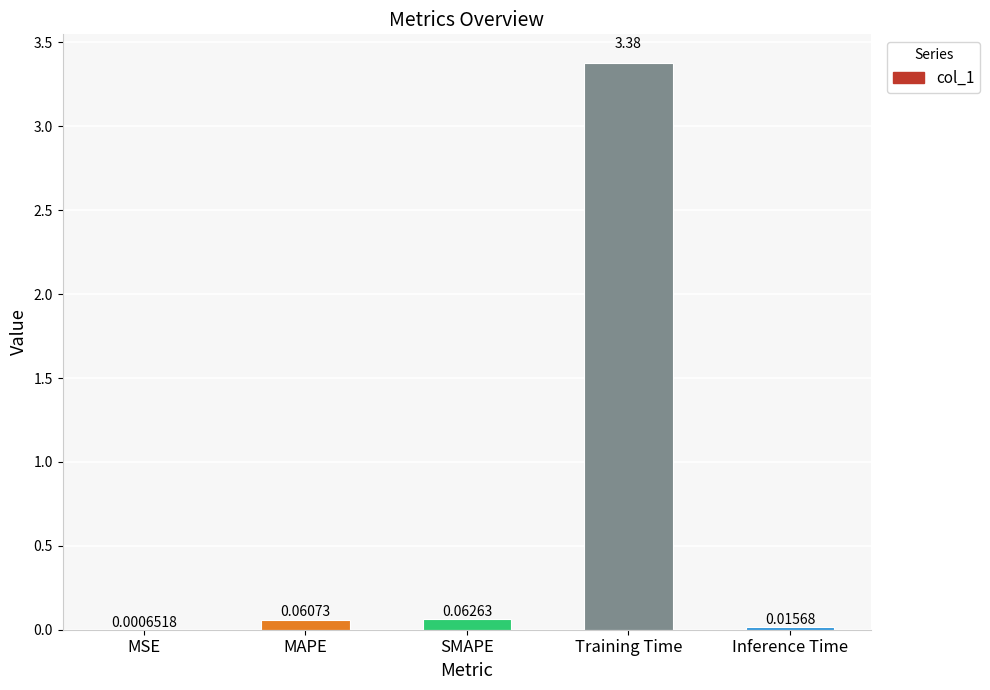

Which has a higher value, Training Time or MAPE?

Training Time